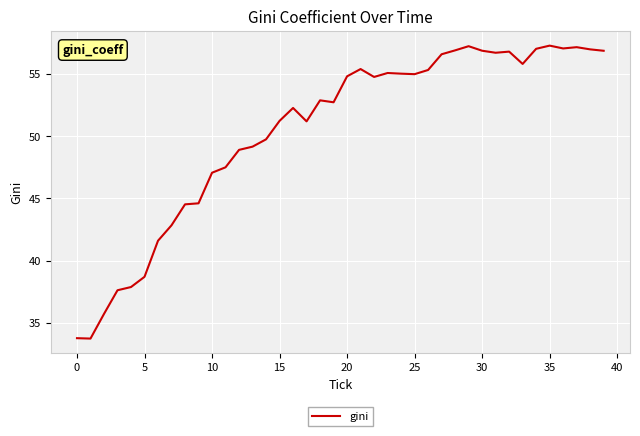

What is the smallest value displayed?

33.7